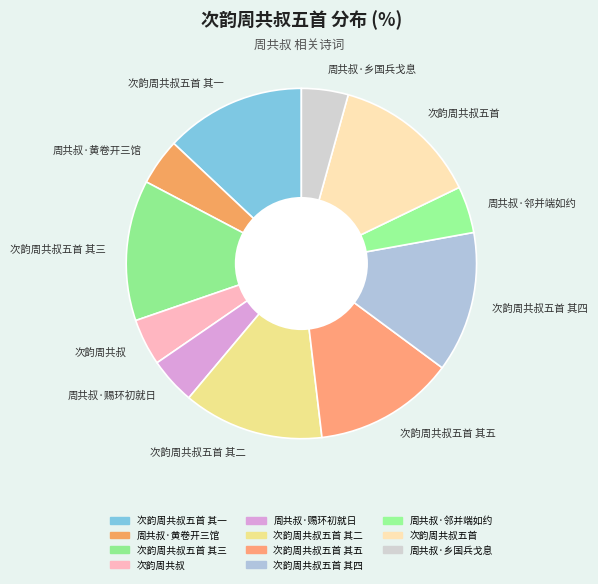

Is the sum of 次韵周共叔五首 其一 and 周共叔·邻并端如约 greater than half?

No